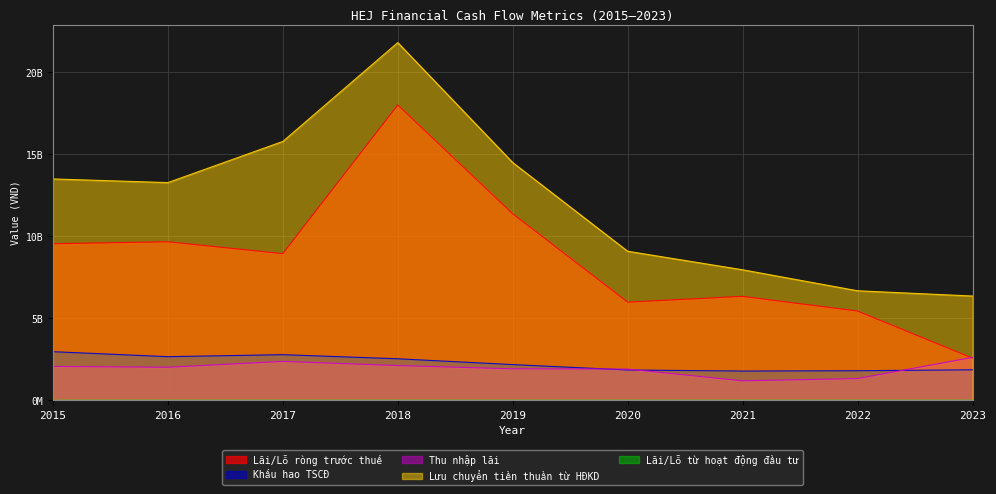

What is the difference between the highest and lowest values at 2023?

4505783118